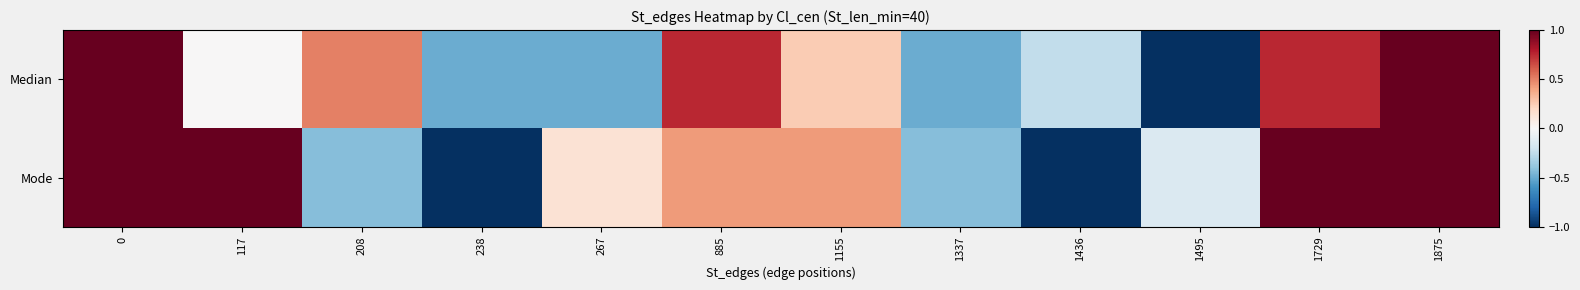

Reading left to right, transcribe all the data shown in this chart.

Median: 0=1.0	117=0.0	208=0.5	238=-0.5	267=-0.5	885=0.8	1155=0.2	1337=-0.5	1436=-0.2	1495=-1.0	1729=0.8	1875=1.0
Mode: 0=1.0	117=1.0	208=-0.4	238=-1.0	267=0.1	885=0.4	1155=0.4	1337=-0.4	1436=-1.0	1495=-0.1	1729=1.0	1875=1.0